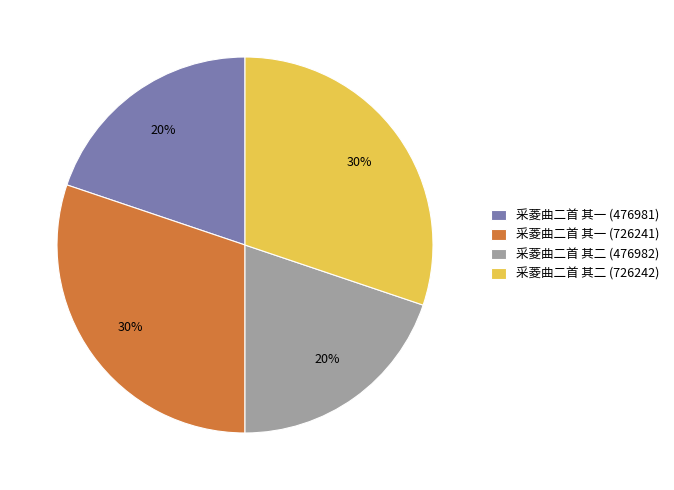

What is the ratio of the value at 采菱曲二首 其一 (476981) to the value at 采菱曲二首 其二 (726242)?

0.7